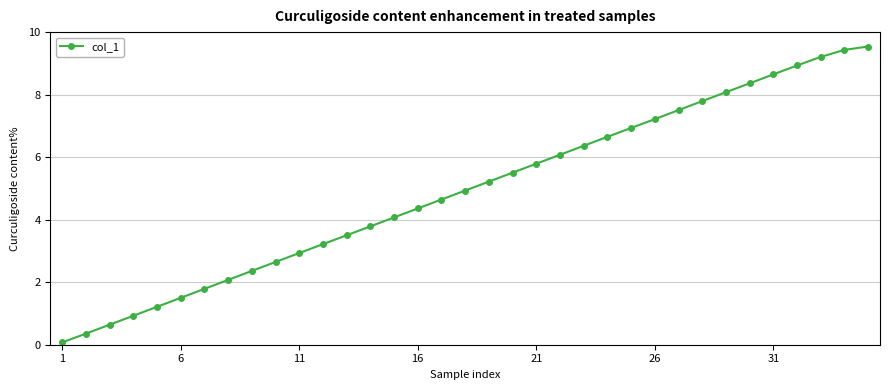

True or false: there are more than 0 points higher than both neighbors.

False